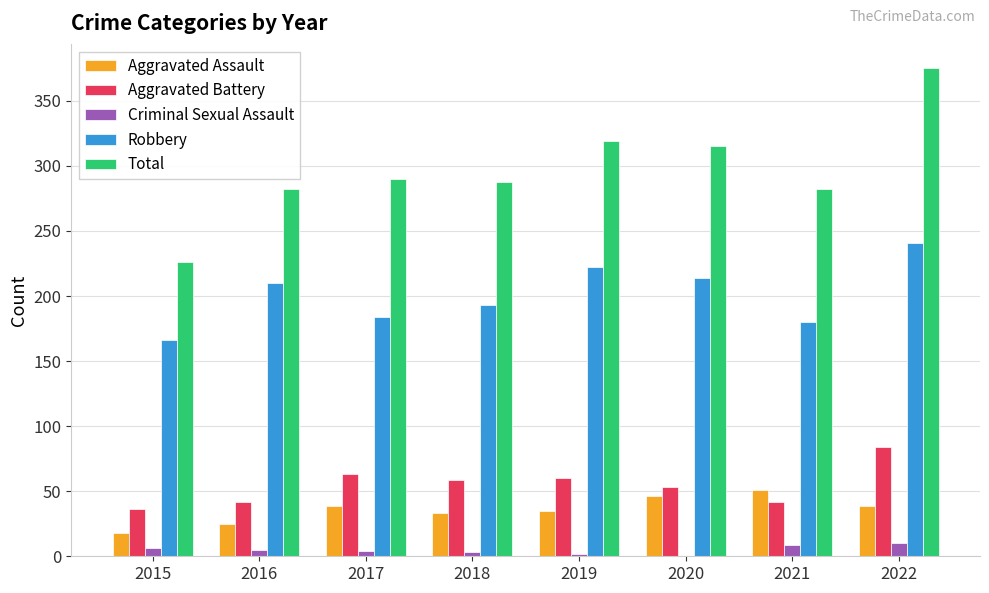

Between 2020 and 2022, which series saw the biggest shift?

Total